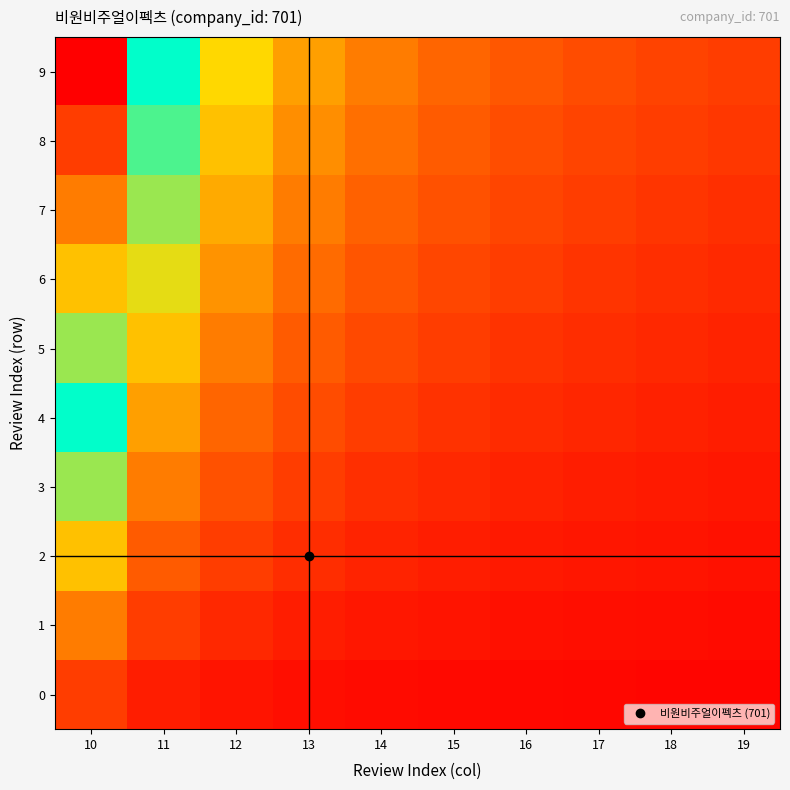

What is the maximum value shown in the chart?

1.0